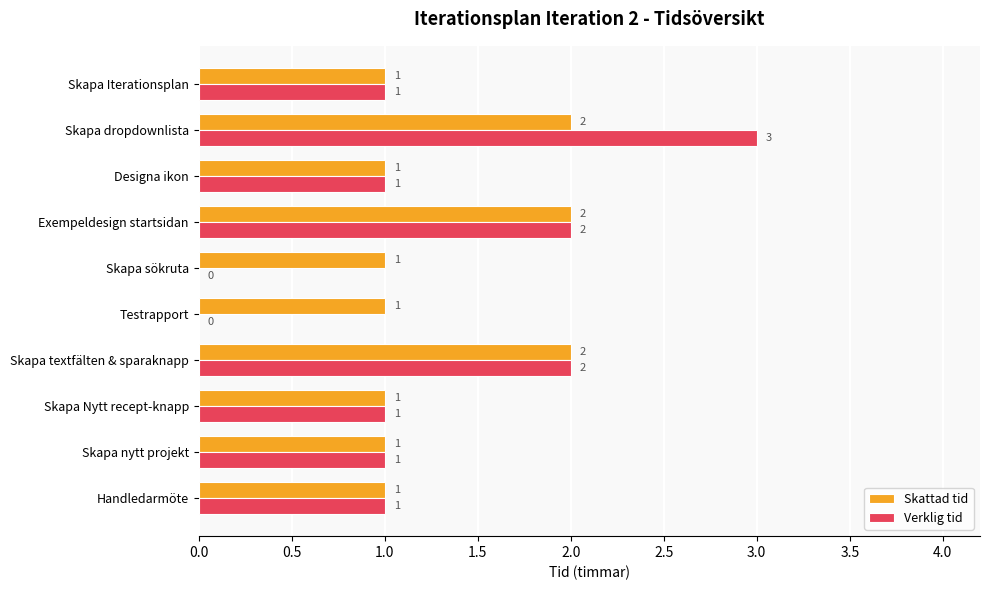

At which category is the sum across all series the highest?

Skapa dropdownlista